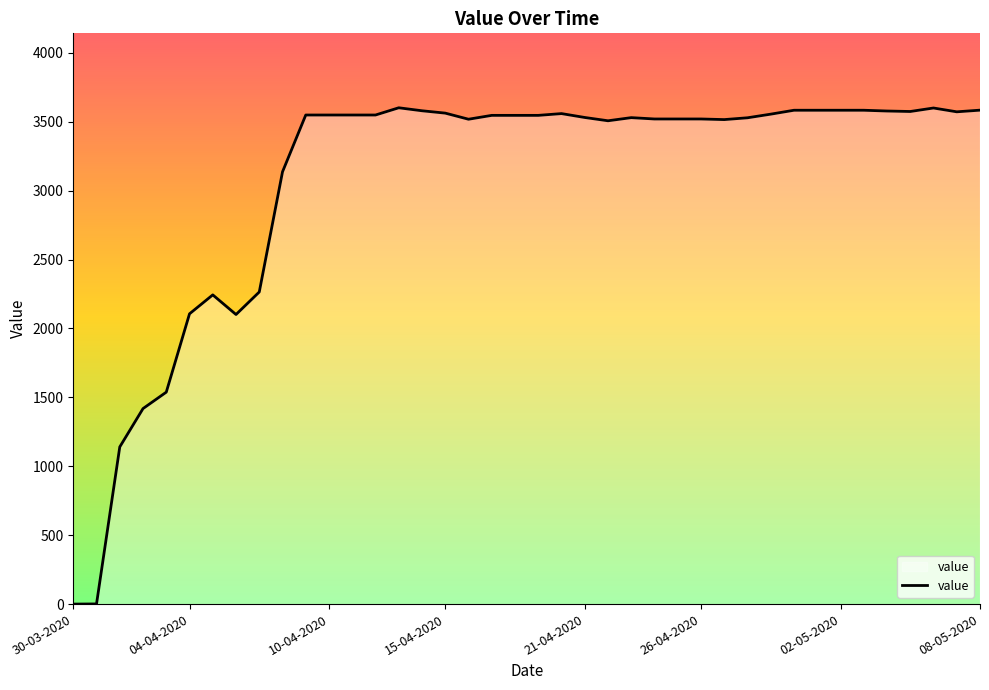

What is the maximum value shown in the chart?

3601.6